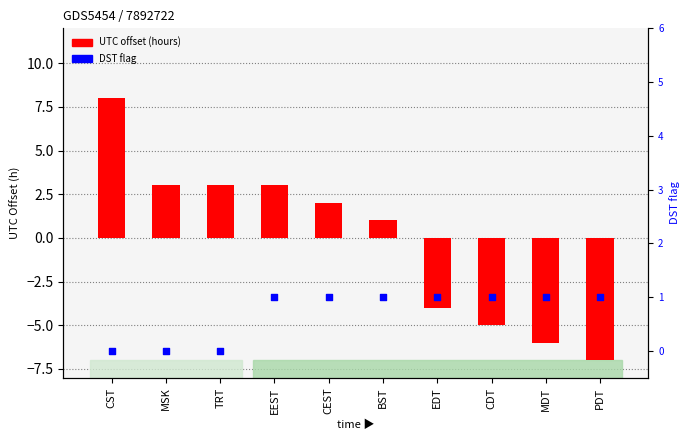

Which series has the largest Y range (max minus min)?

UTC offset (hours)